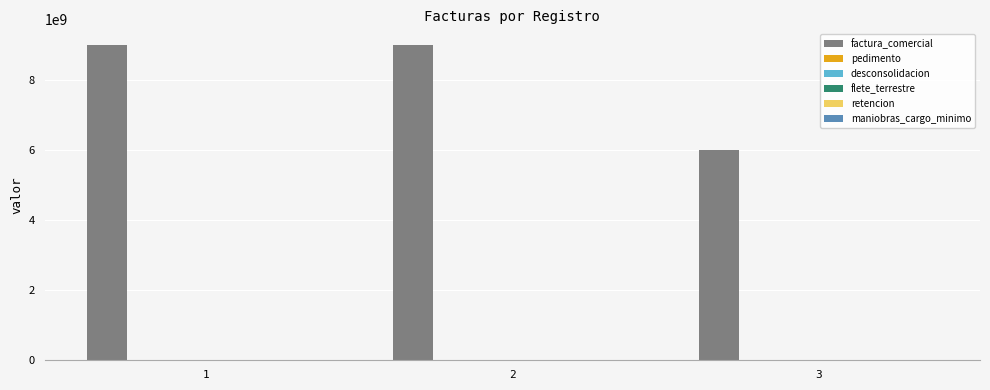

What is the highest value of the factura_comercial series?

9007028363